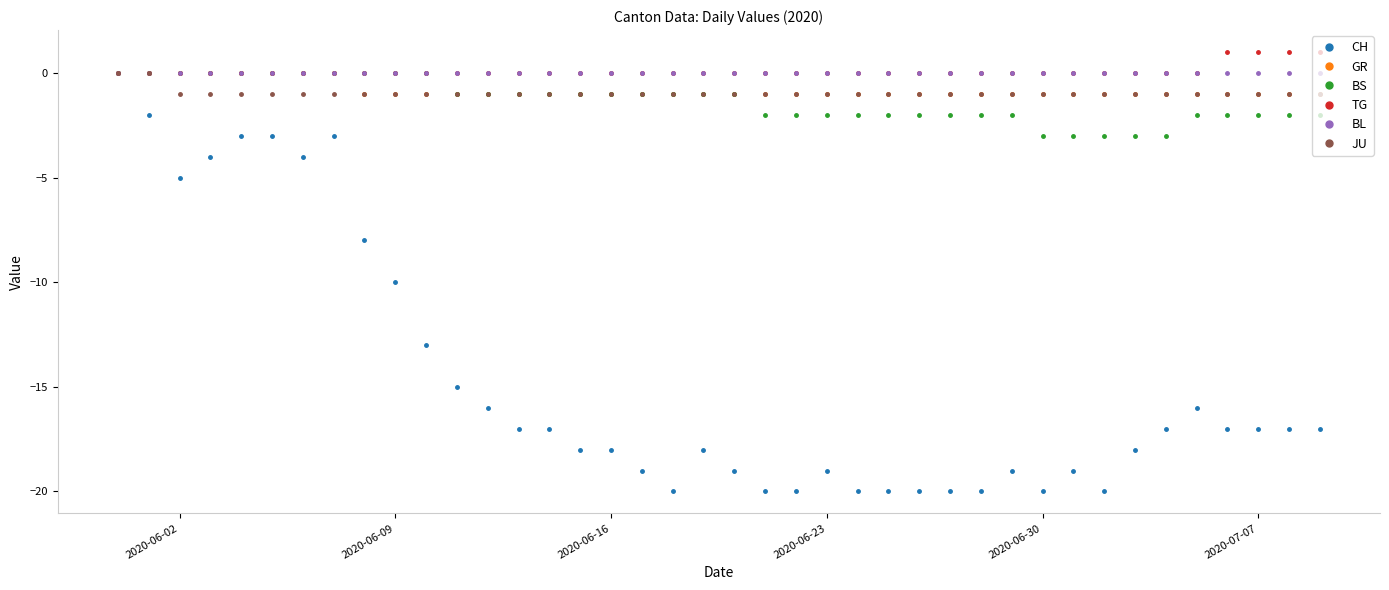

What is the value of the GR point at the 12th from the left?

-1